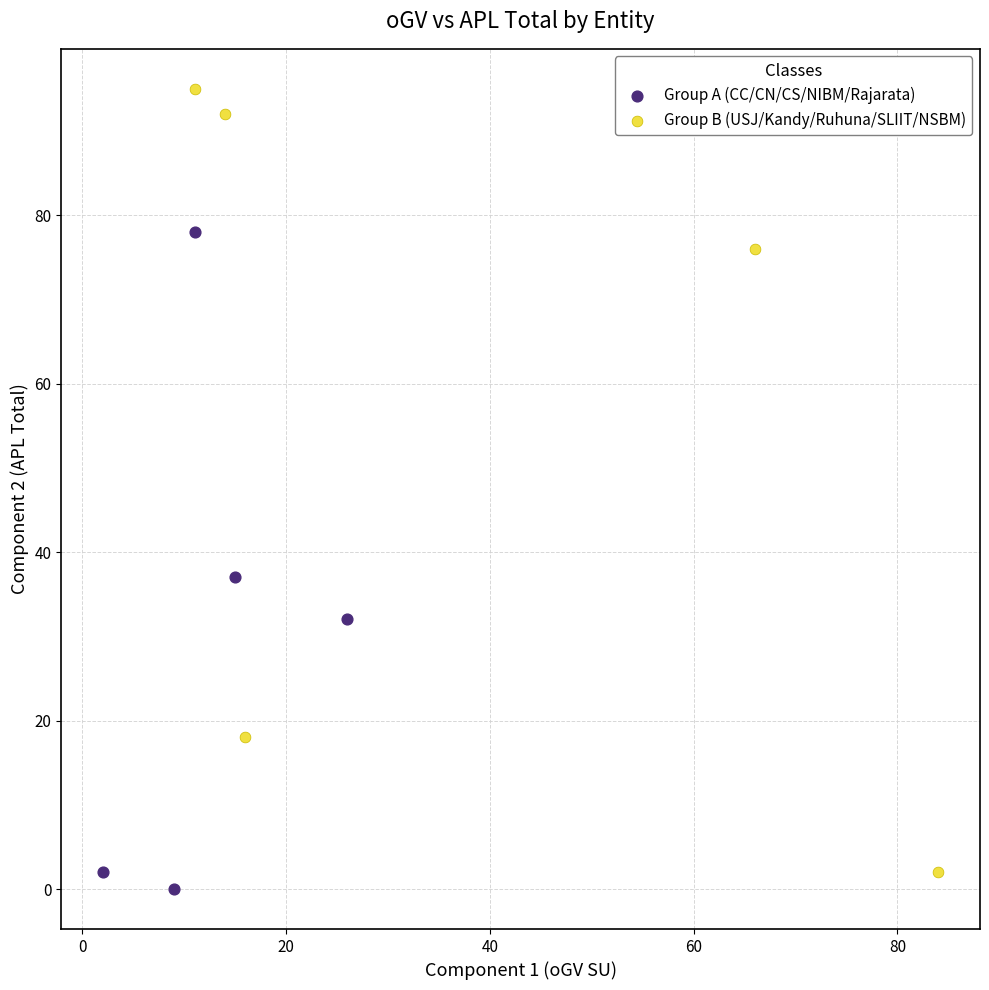

Which series contains the highest Y value?

Group B (USJ/Kandy/Ruhuna/SLIIT/NSBM)